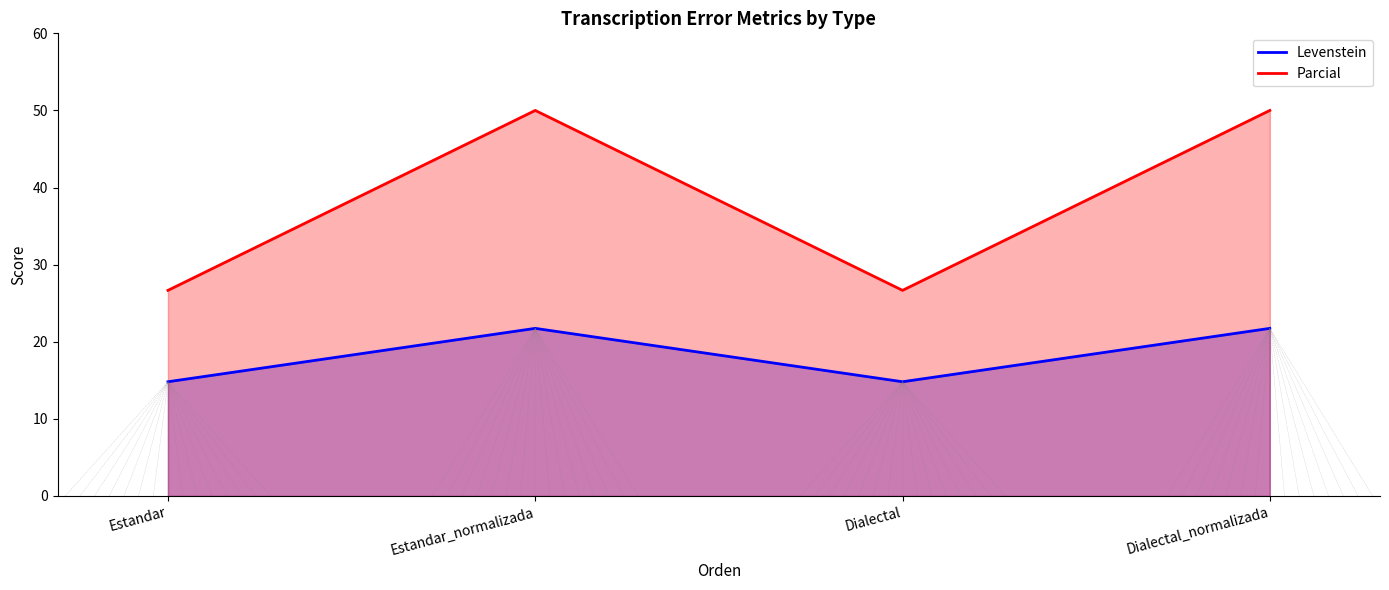

At how many categories does at least one series exceed 31?

2